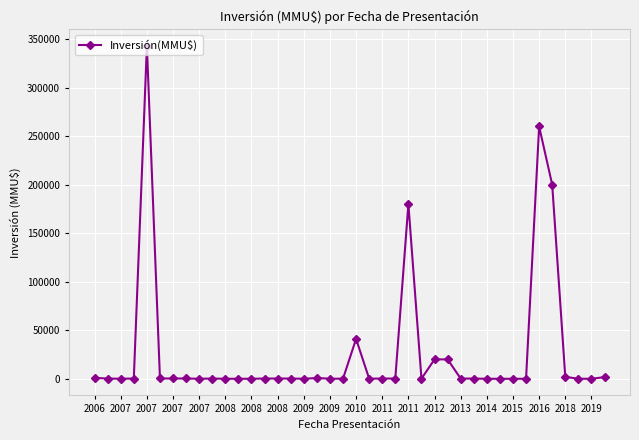

True or false: the data has more than 1 interior local peaks.

True